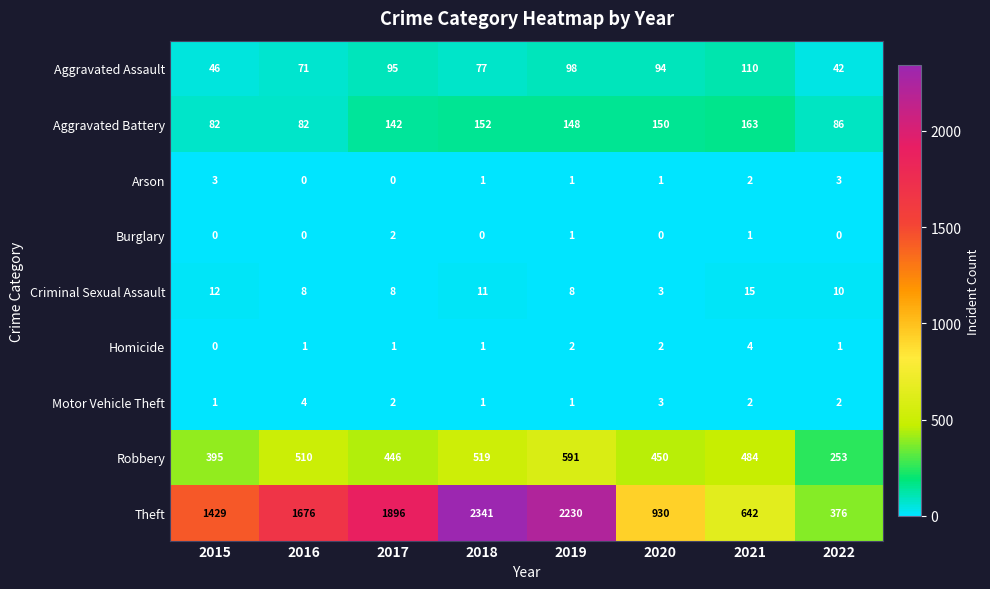

What is the total value across all series at 2022?

773